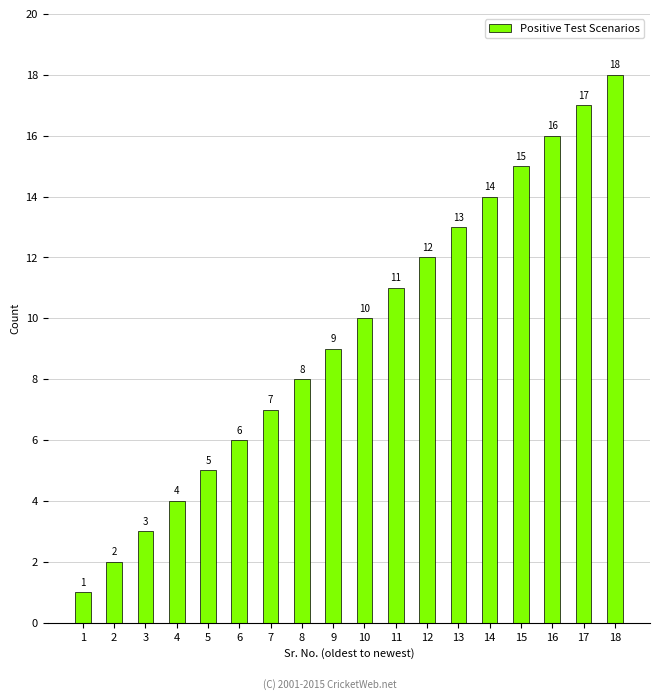

At which category does the chart reach its peak across all series?

18